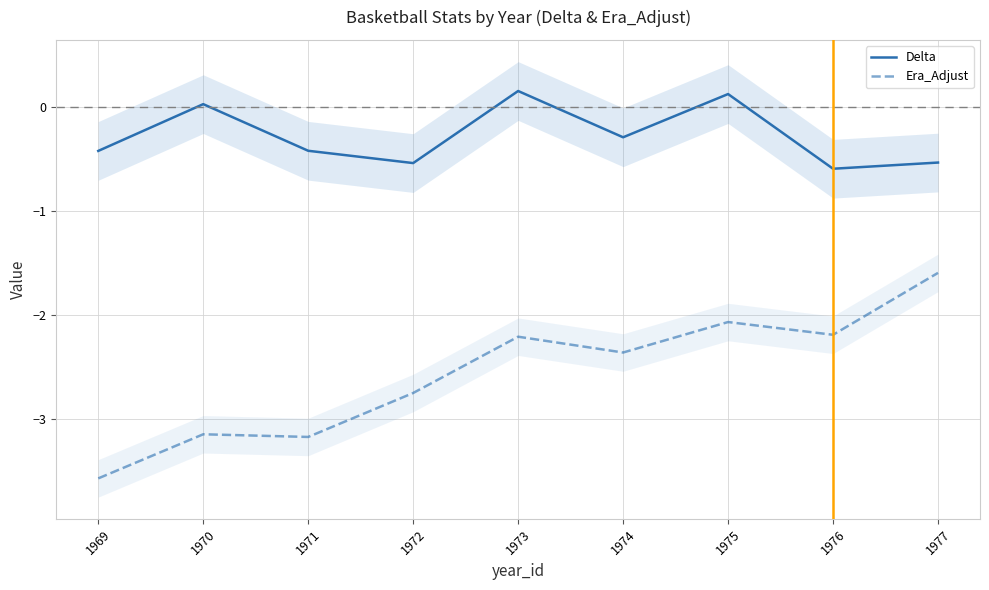

True or false: Era_Adjust and Delta cross at least once.

False